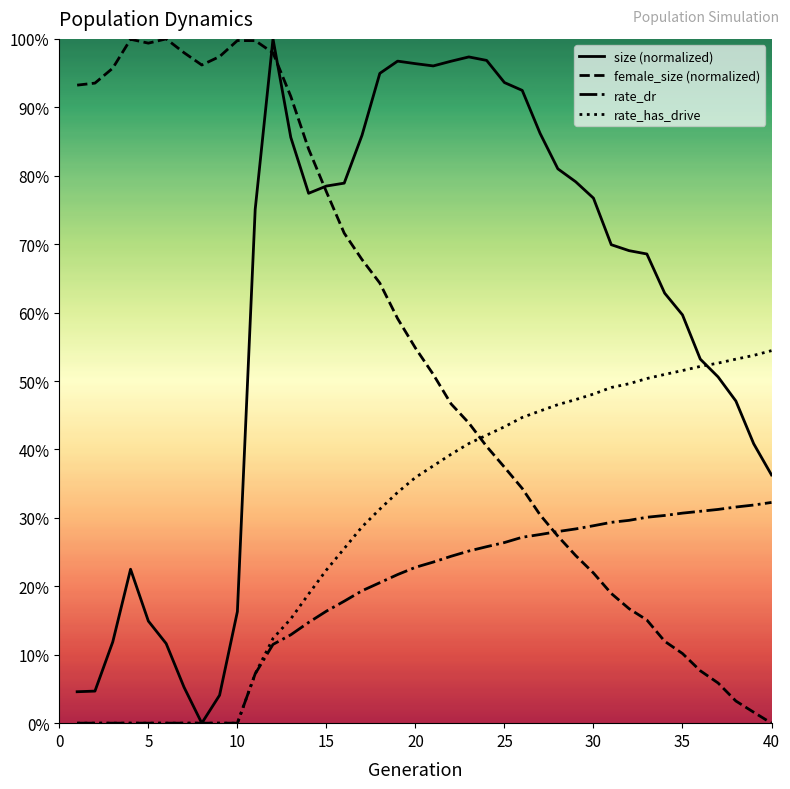

Does the chart display data point markers on the line(s)?

No